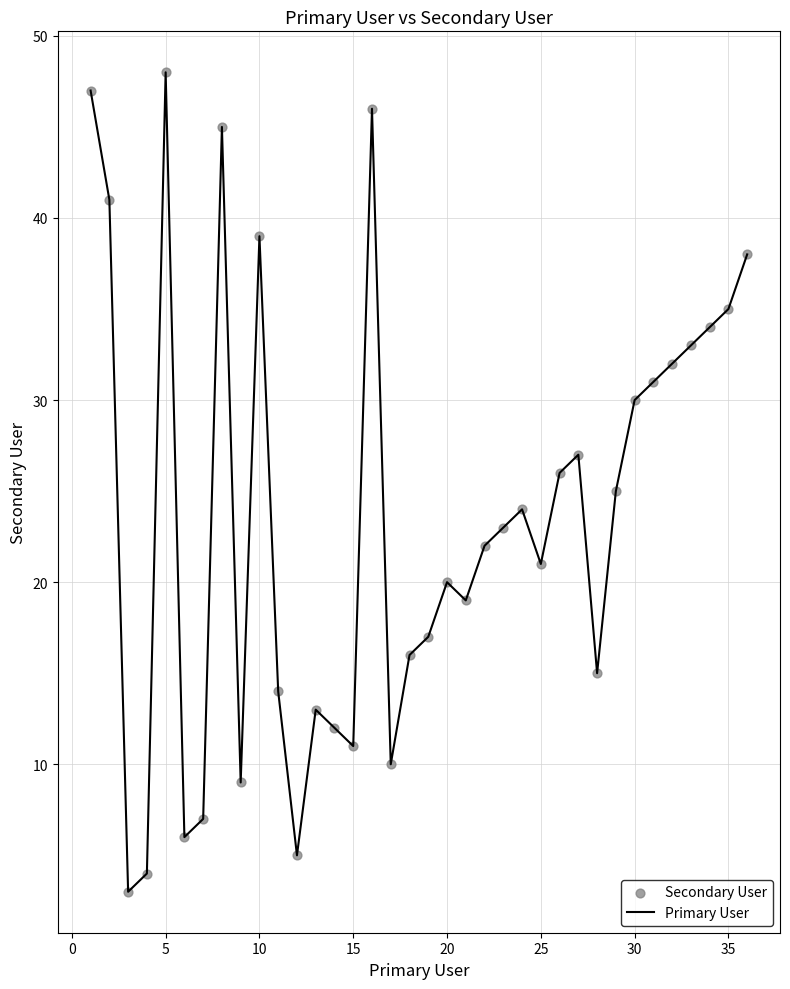

What is the maximum value shown in the chart?

48